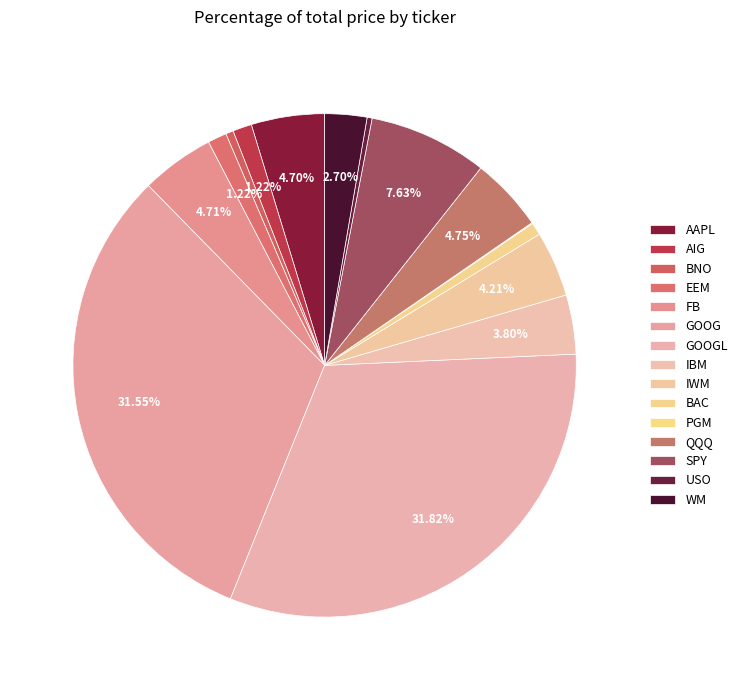

What is the smallest slice in the pie chart?

PGM